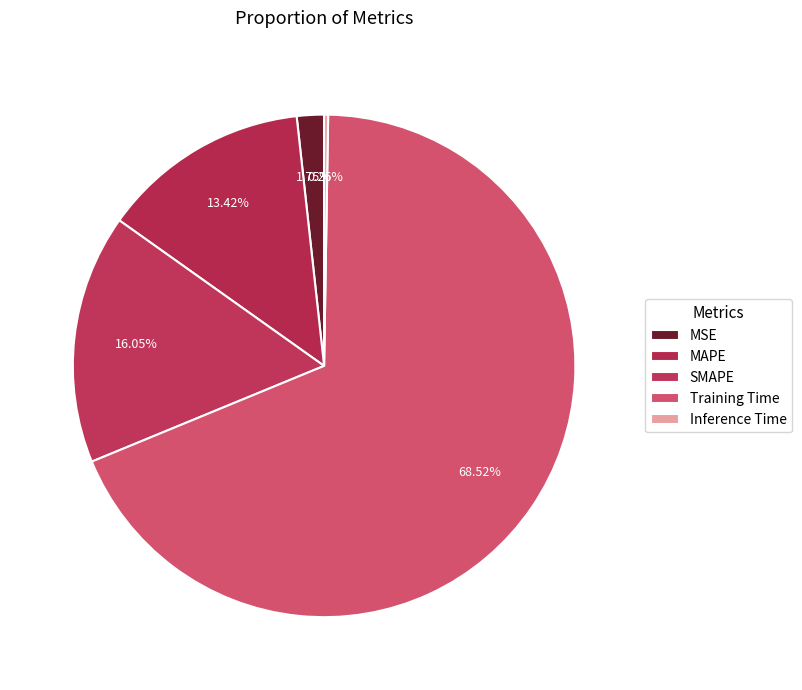

Which slice is the largest?

Training Time